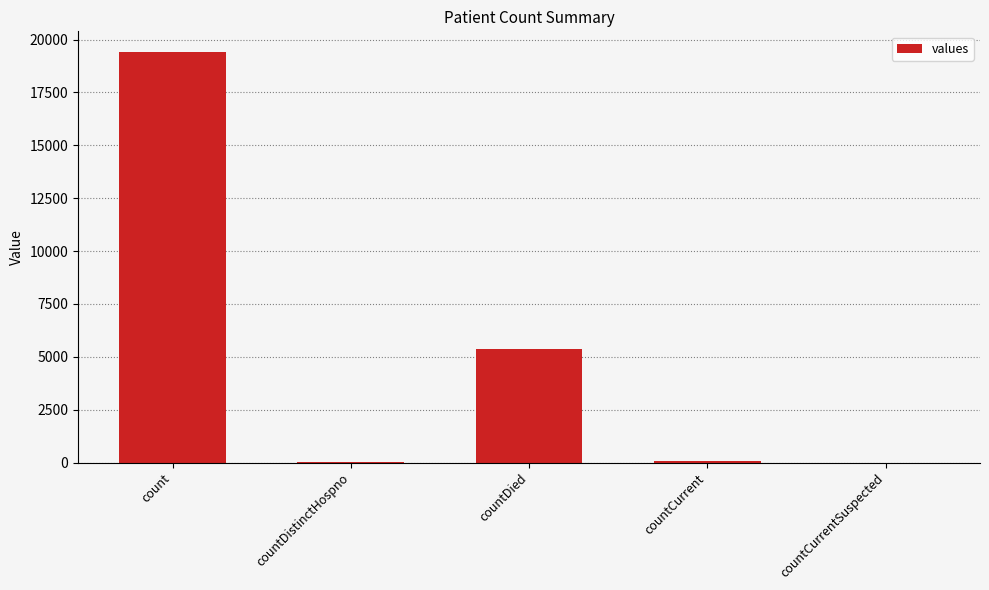

Count the number of categories in the chart.

5